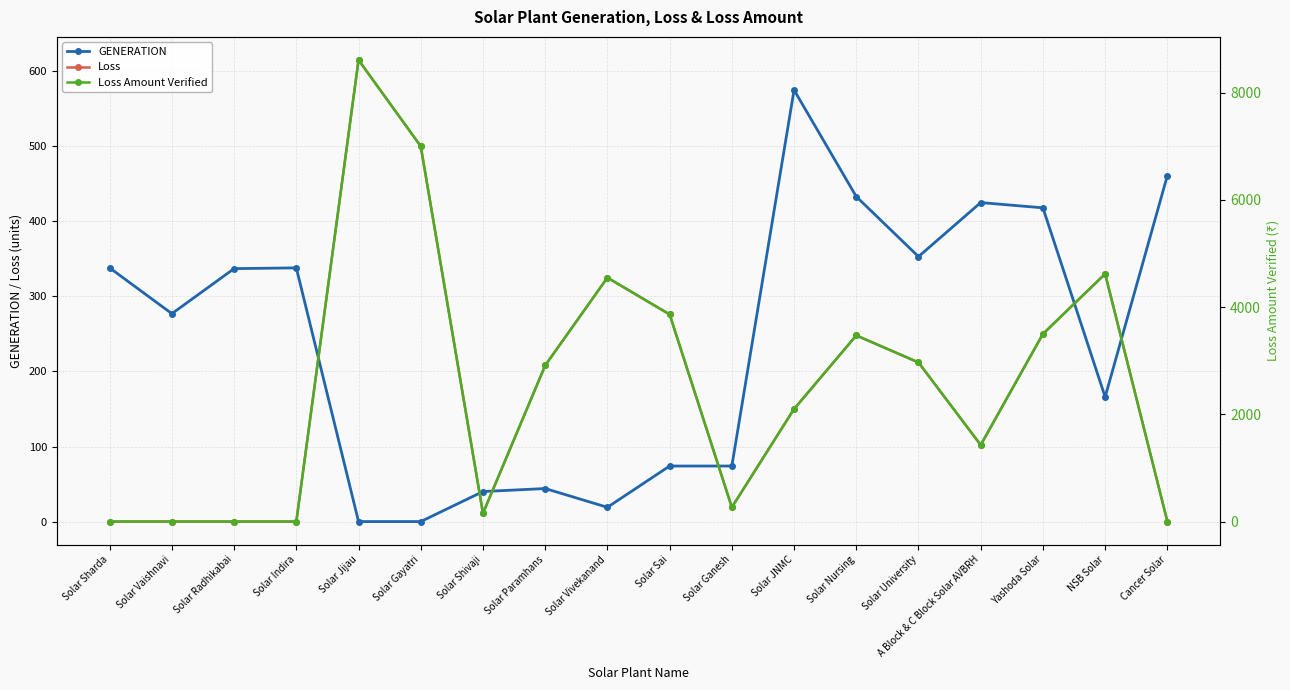

At how many categories does at least one series exceed 7959?

1